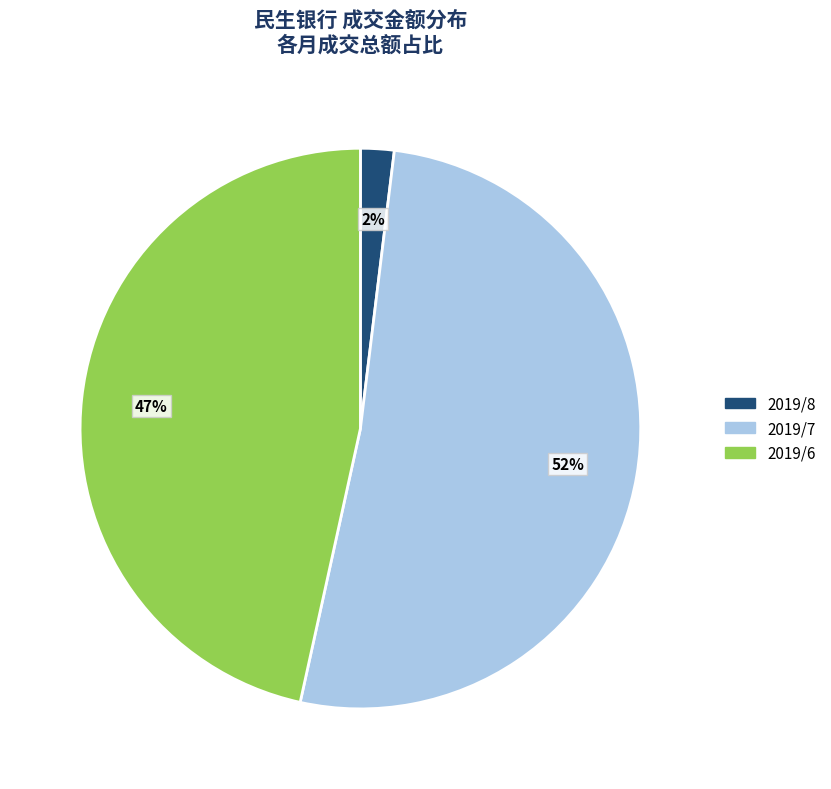

Does any single category account for the majority?

Yes